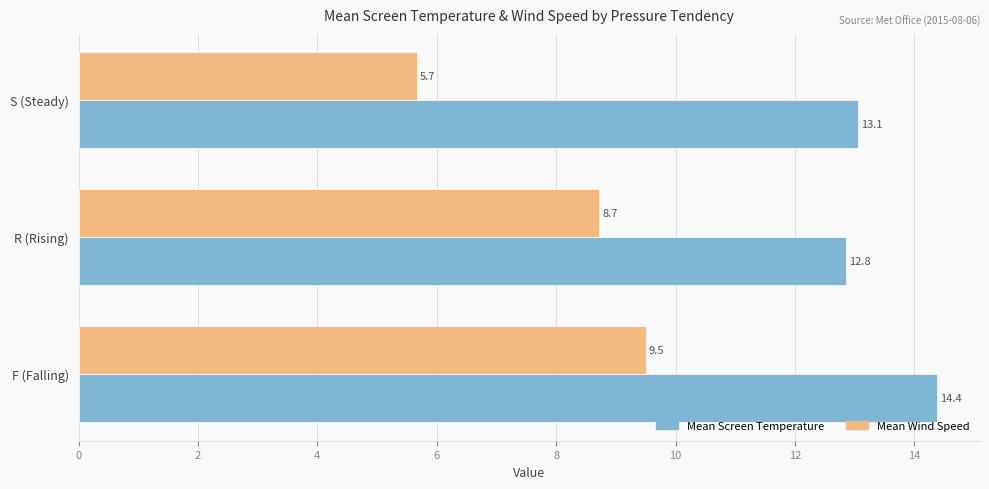

What is the average value of the Mean Wind Speed series?

8.0